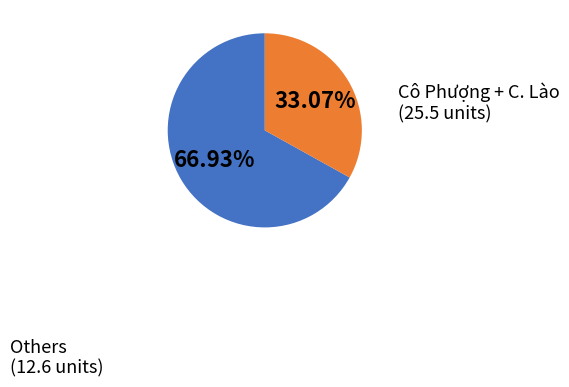

How many segments does this pie chart have?

2